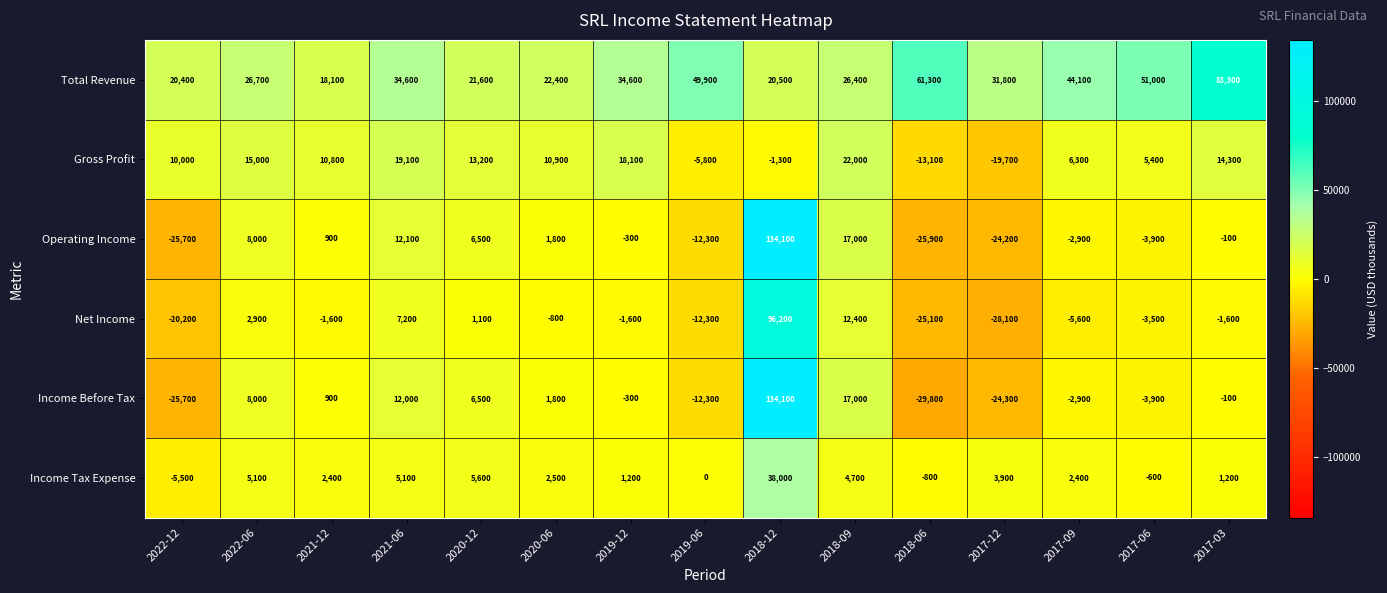

True or false: Income Before Tax has a value of -3900 at 2017-06.

True